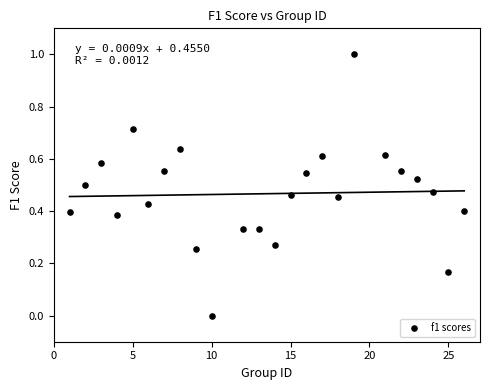

What is the range of Y values (max minus min)?

1.0